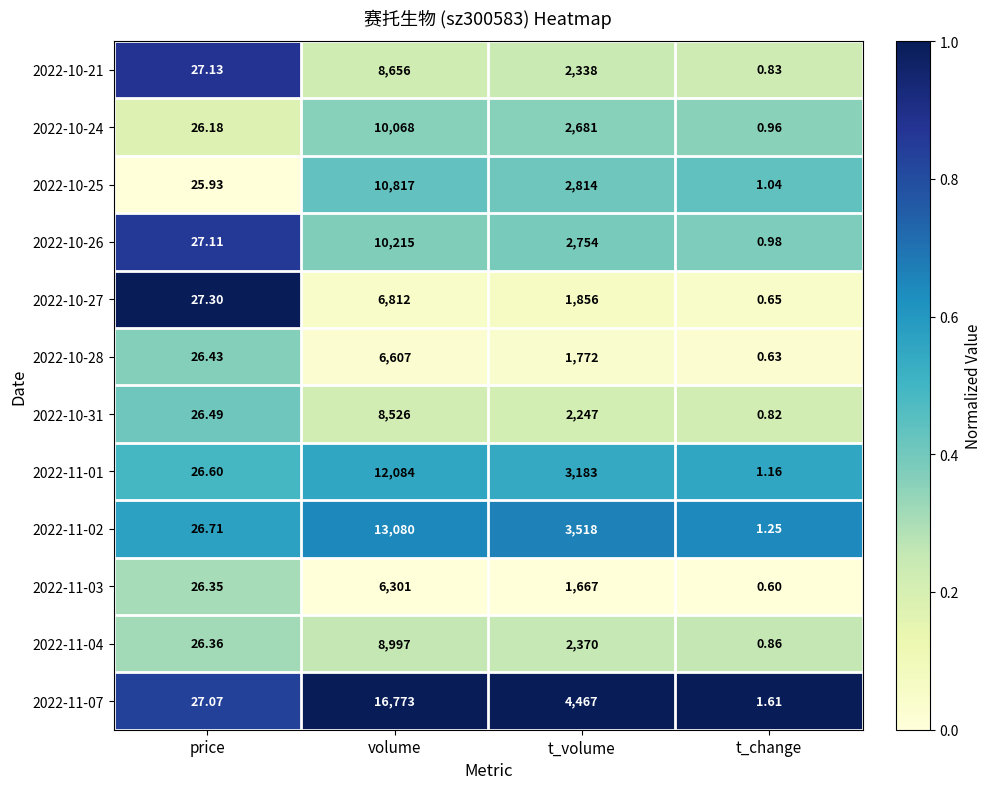

List the series in order of their peak value, lowest first.

2022-11-03, 2022-10-28, 2022-10-27, 2022-10-31, 2022-10-21, 2022-11-04, 2022-10-24, 2022-10-26, 2022-10-25, 2022-11-01, 2022-11-02, 2022-11-07